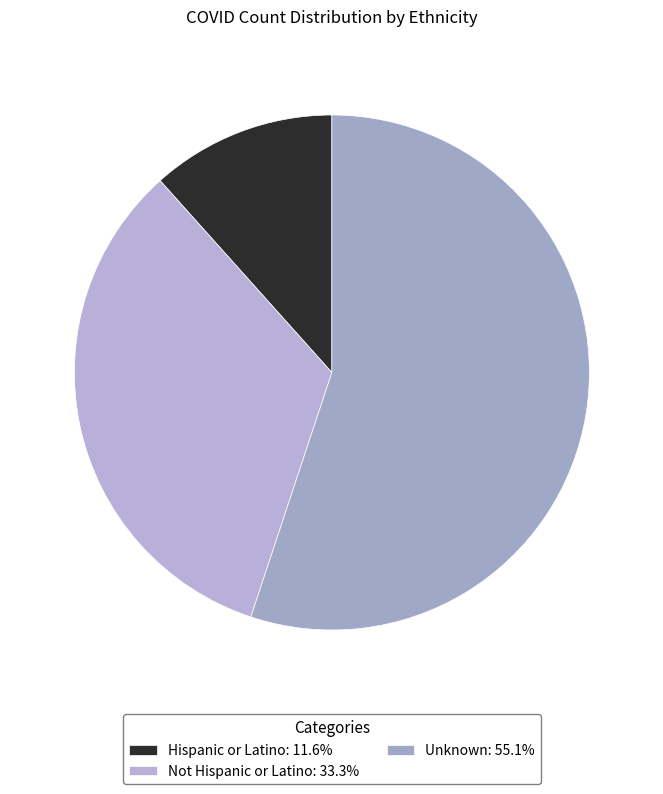

The Not Hispanic or Latino slice represents 28% of the pie. True or false?

False